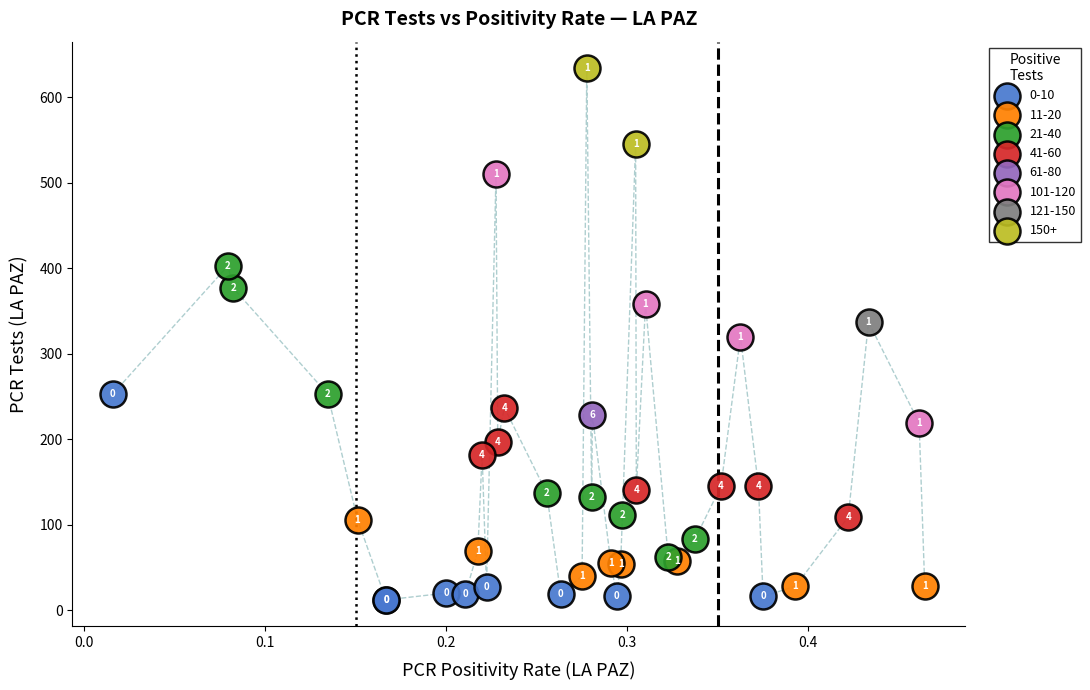

What are all the series names shown in the legend?

0-10, 11-20, 21-40, 41-60, 61-80, 101-120, 121-150, 150+